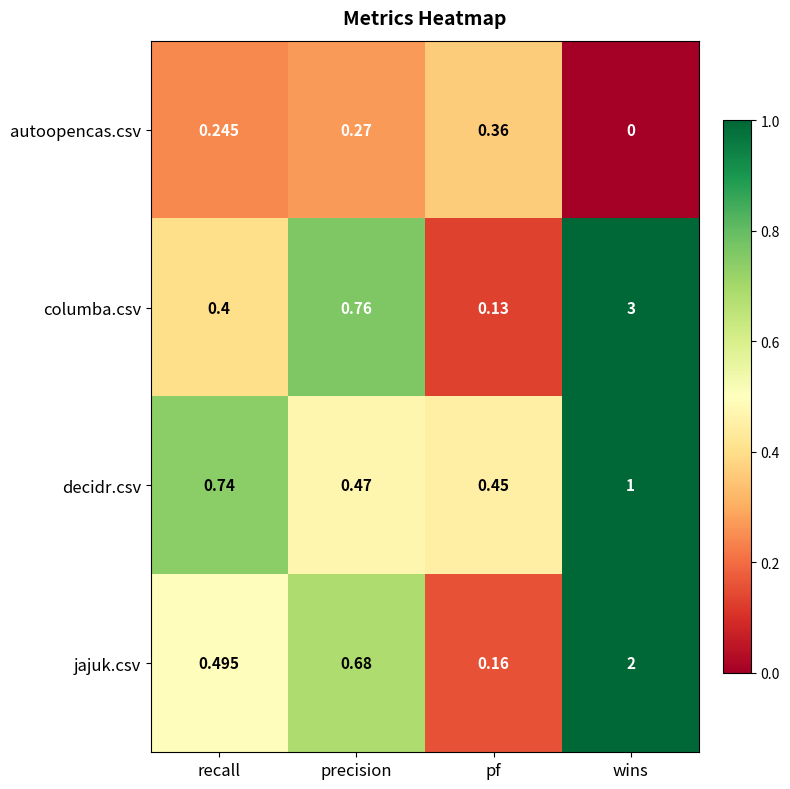

What is the greatest value displayed?

3.0